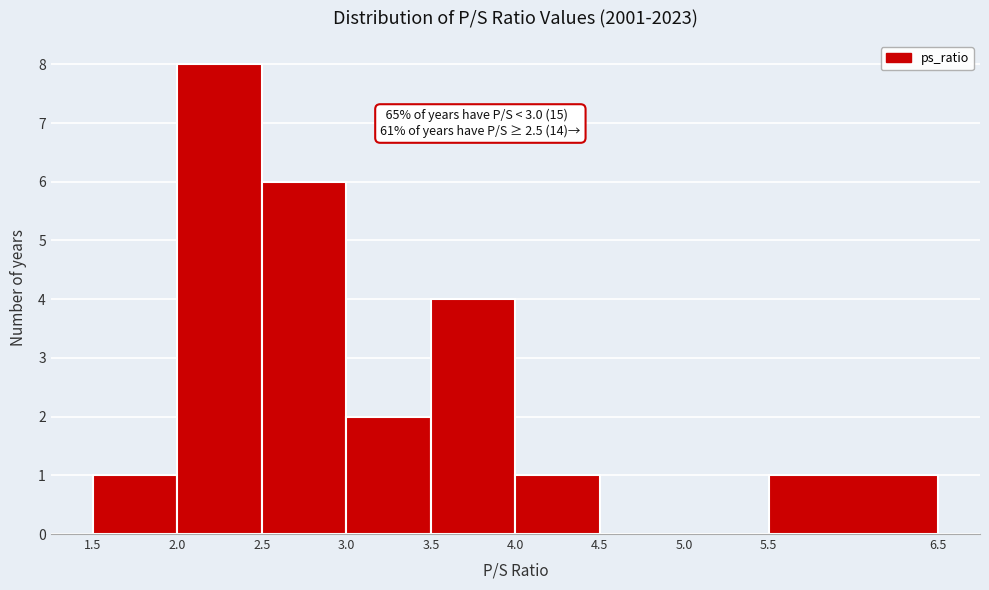

Over which range of the x-axis is the bar tallest?

2.0 to 2.5